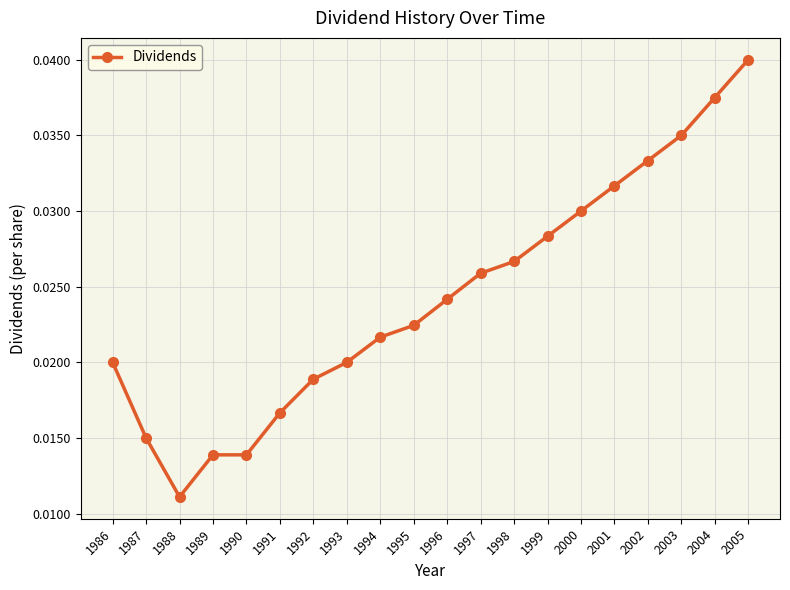

At which label is the value closest to 0?

1988